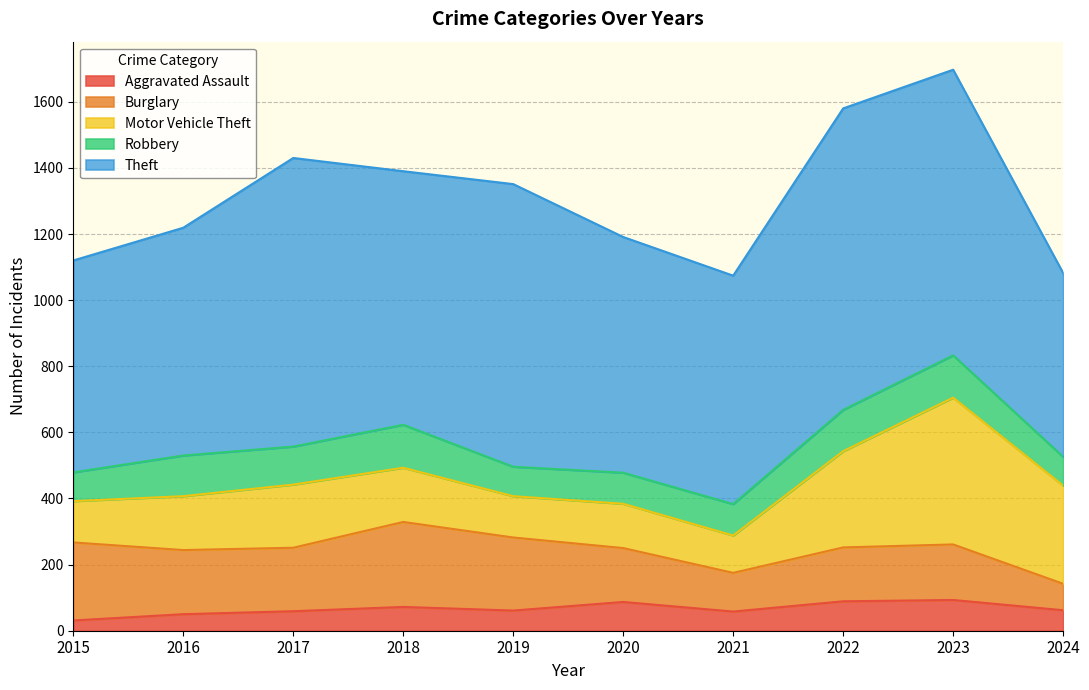

Where is the first local maximum for Motor Vehicle Theft?

2017